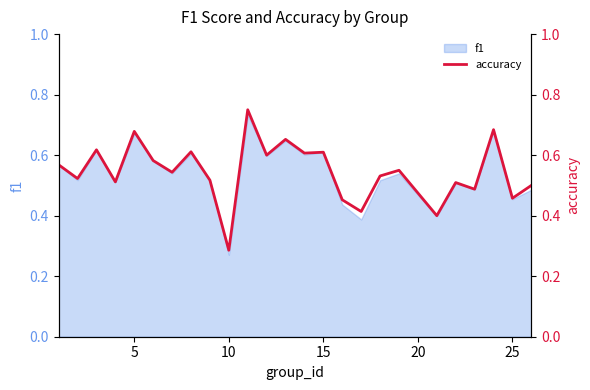

How many lines are shown in the chart?

1